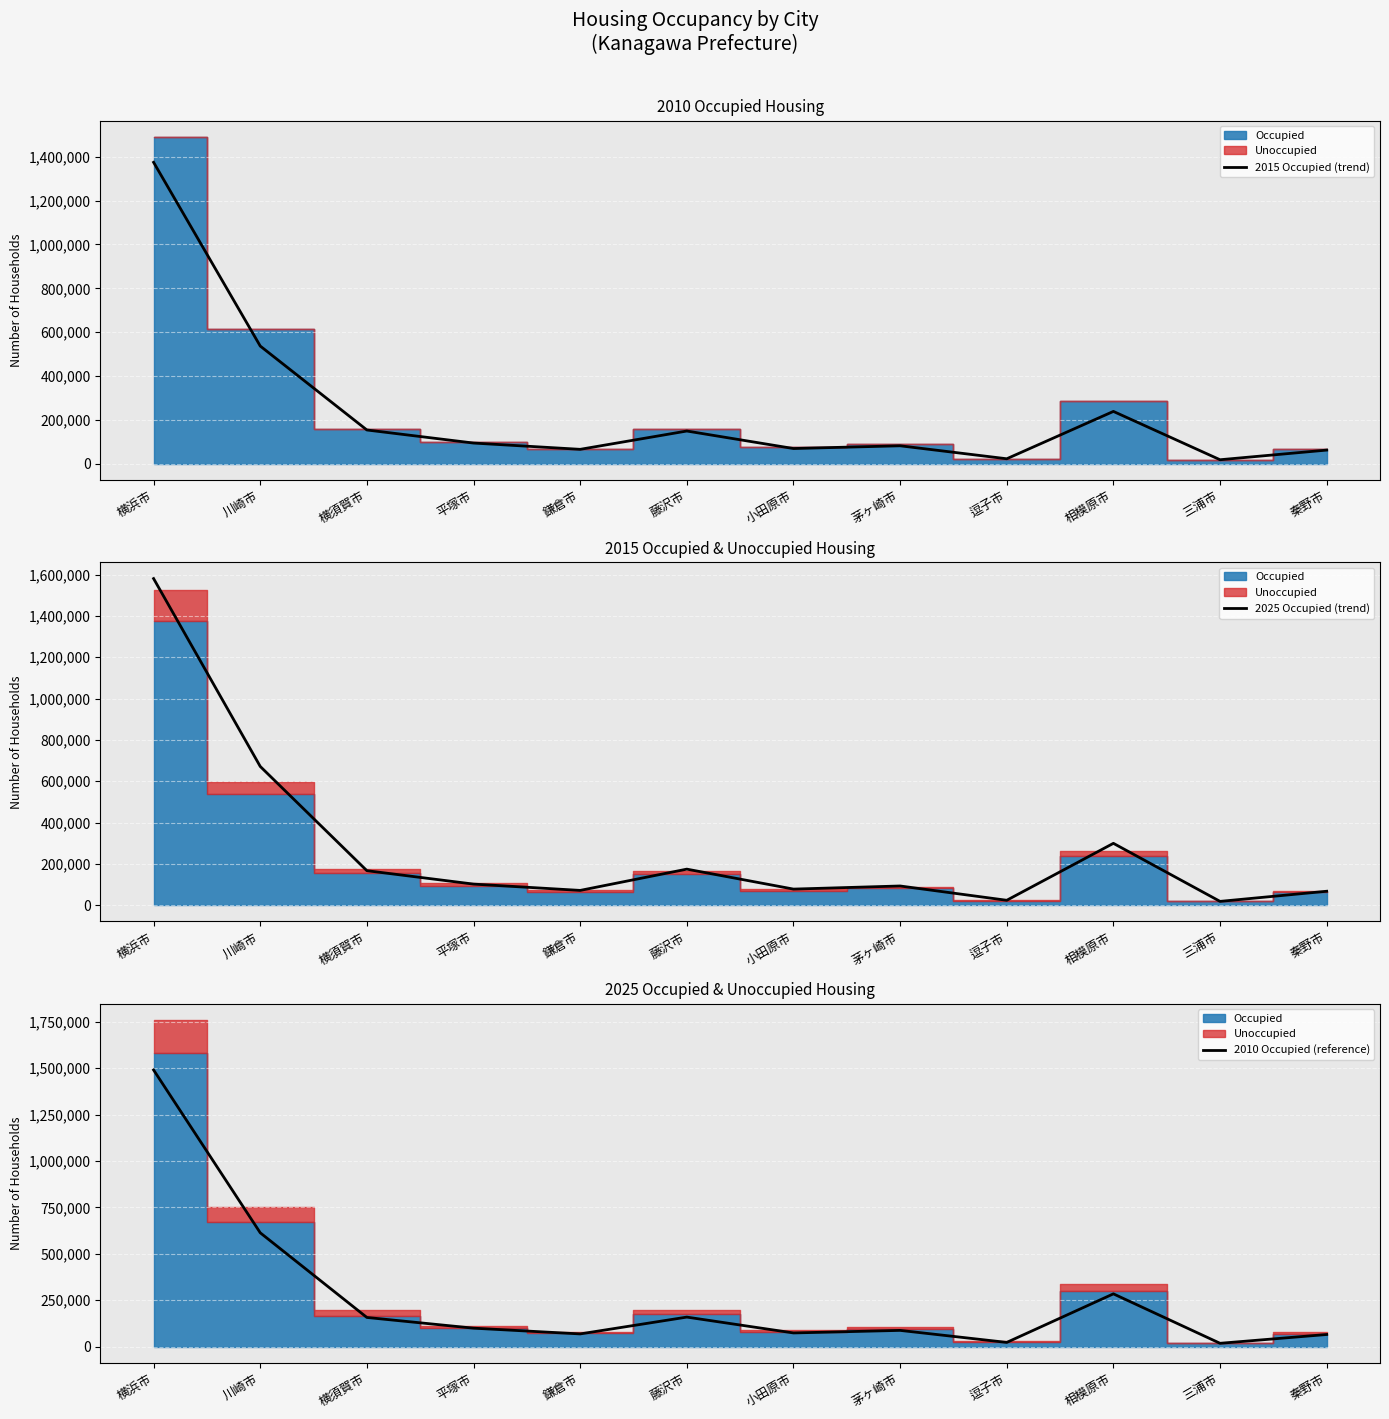

What is the difference between the maximum and minimum values in the 2025 Occupied (trend) series?

1562590